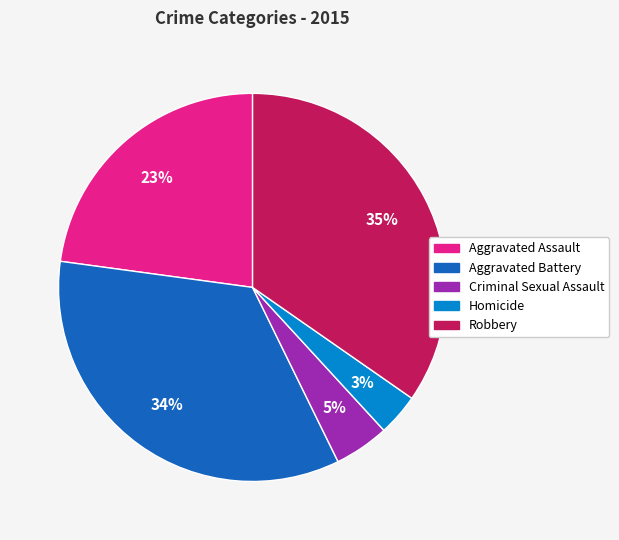

How many slices are in this pie chart?

5